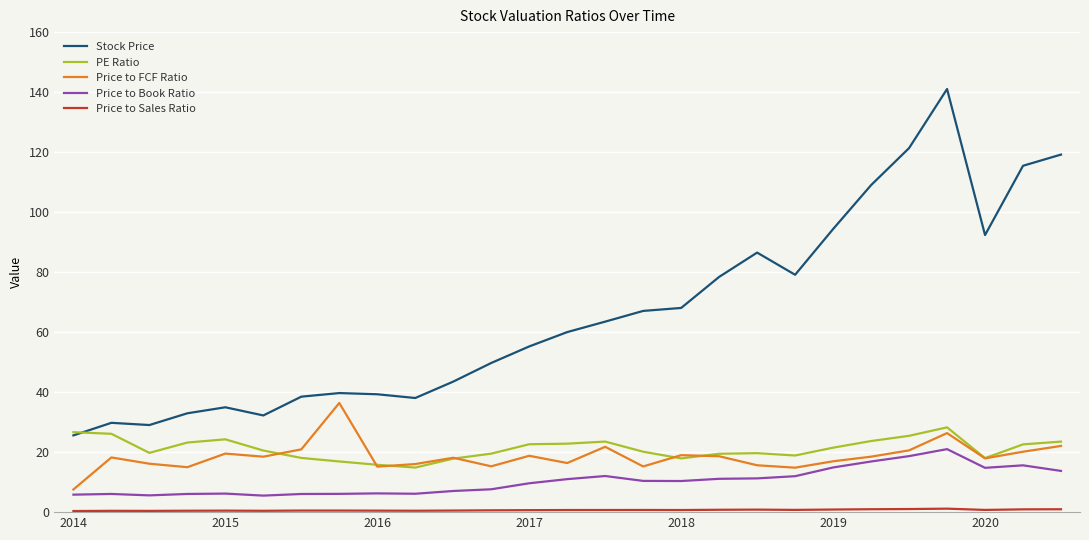

Which series has the largest range (max minus min)?

Stock Price